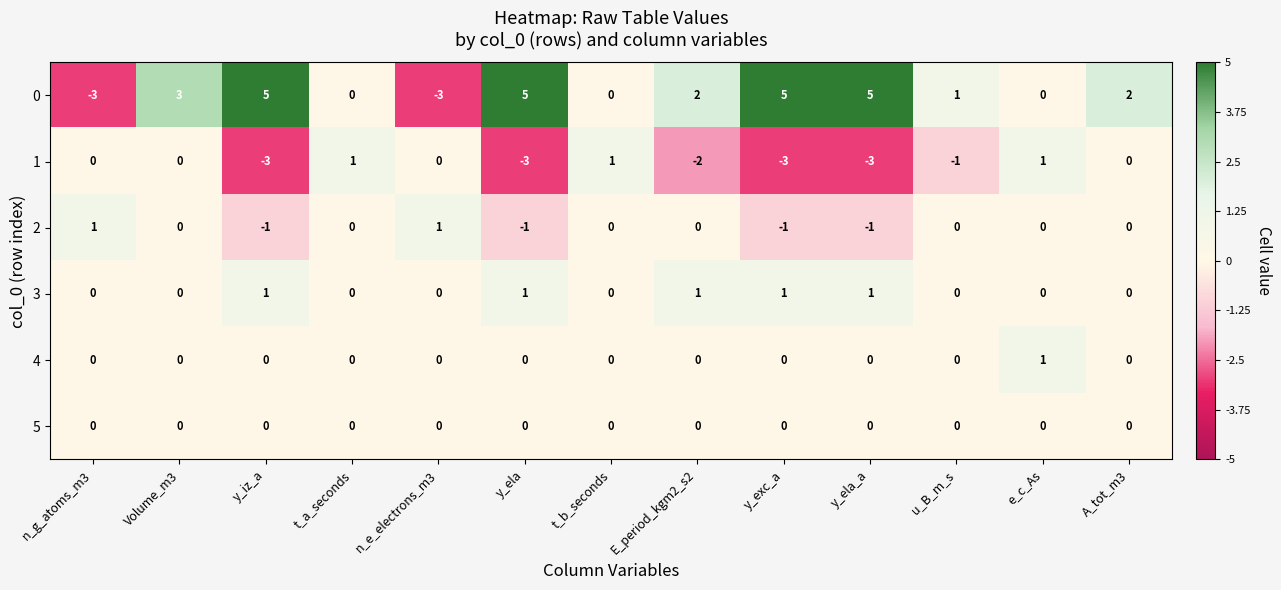

What is the minimum value shown in the chart?

-3